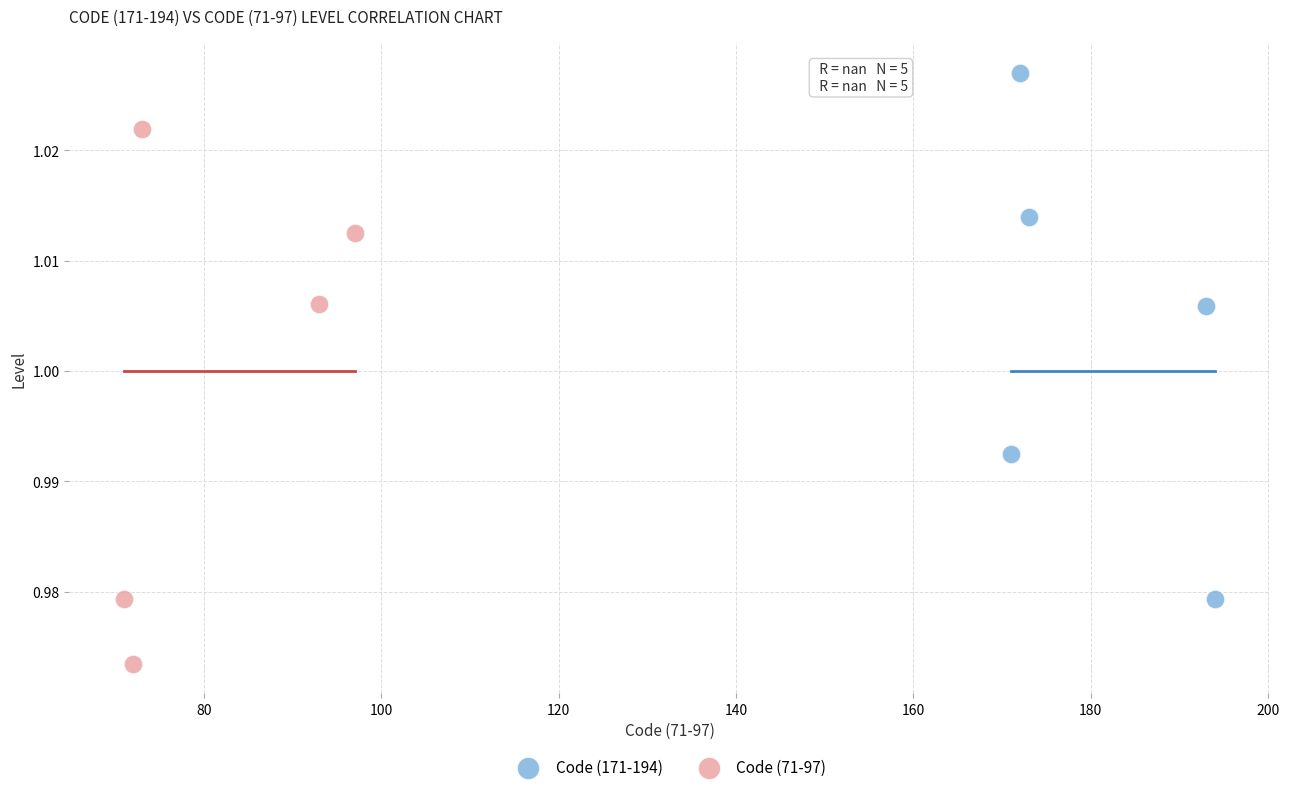

Which series contains the highest Y value?

Code (171-194)